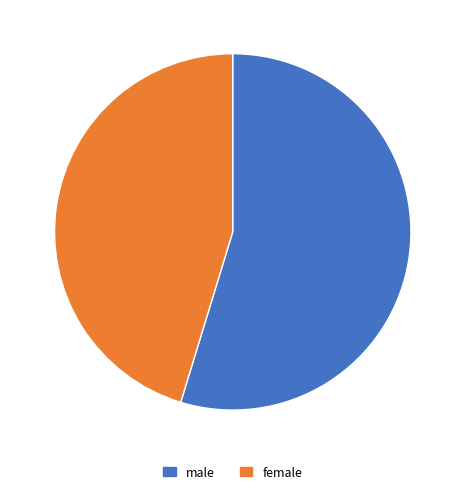

Which category has the biggest portion of the pie?

male